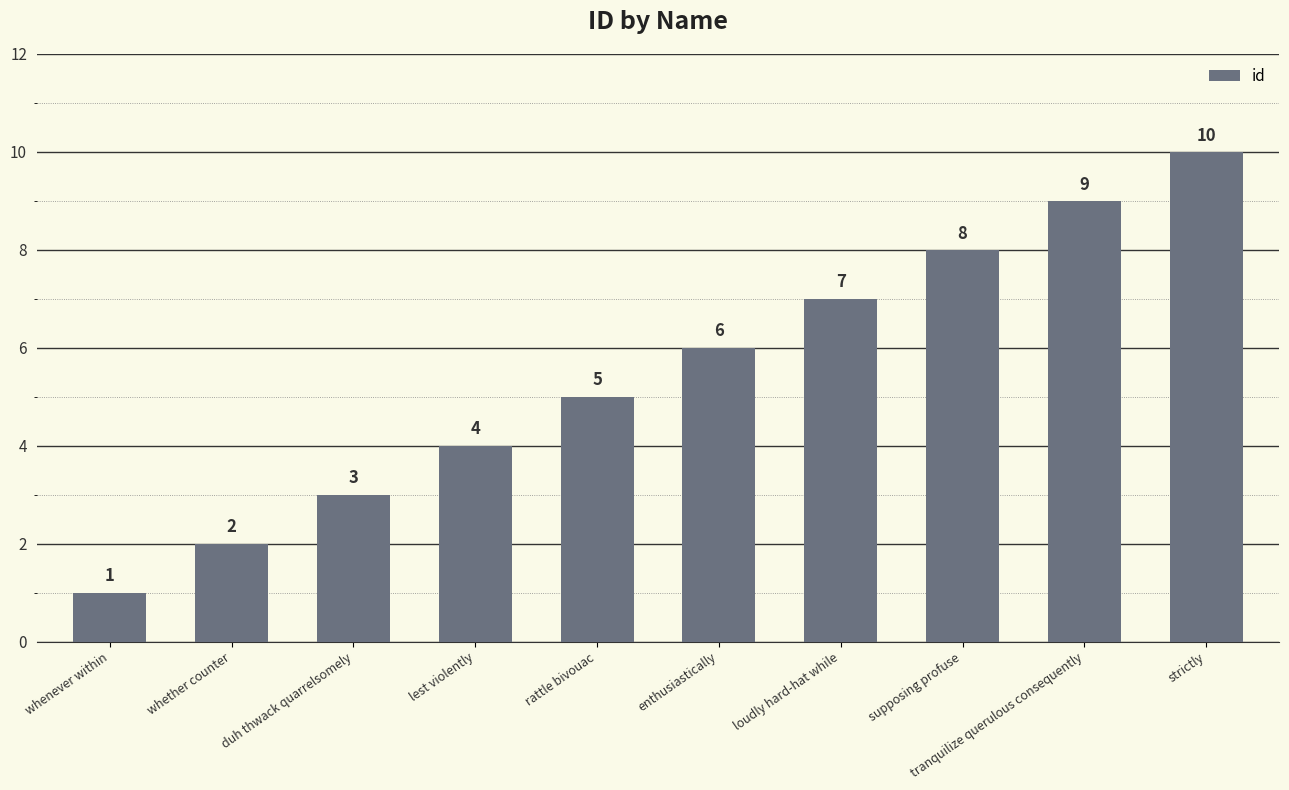

What is the smallest value displayed?

1